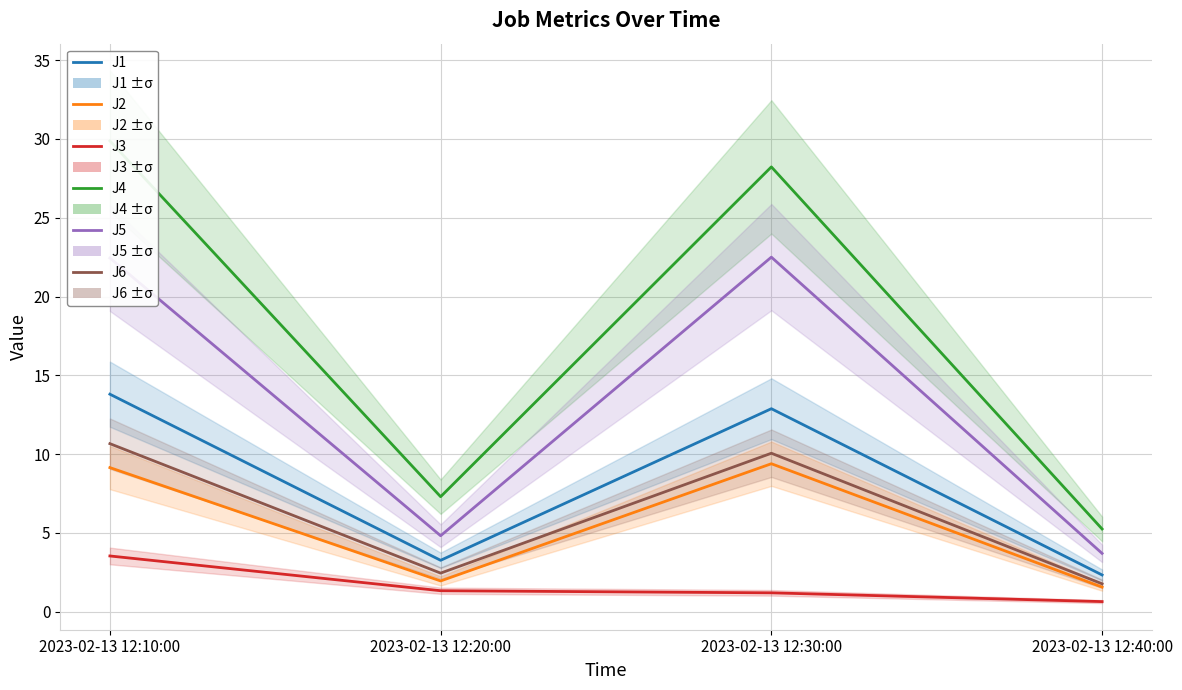

Read the J6 value at 2023-02-13 12:10:00.

10.7